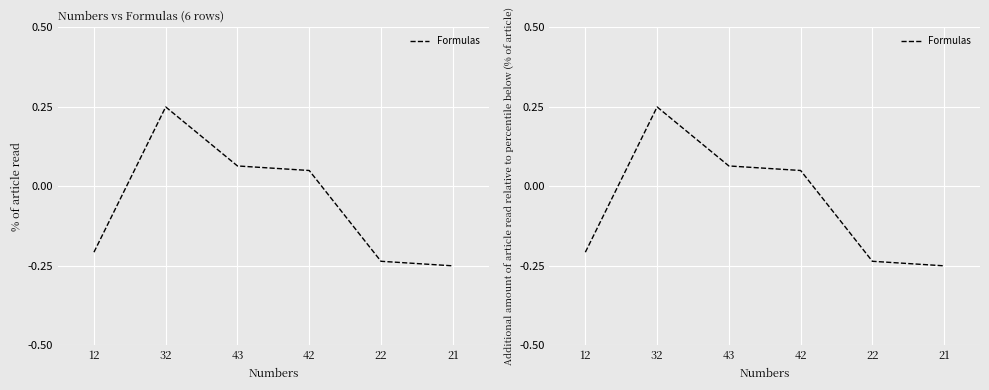

The value at 12 is -0.4. True or false?

False